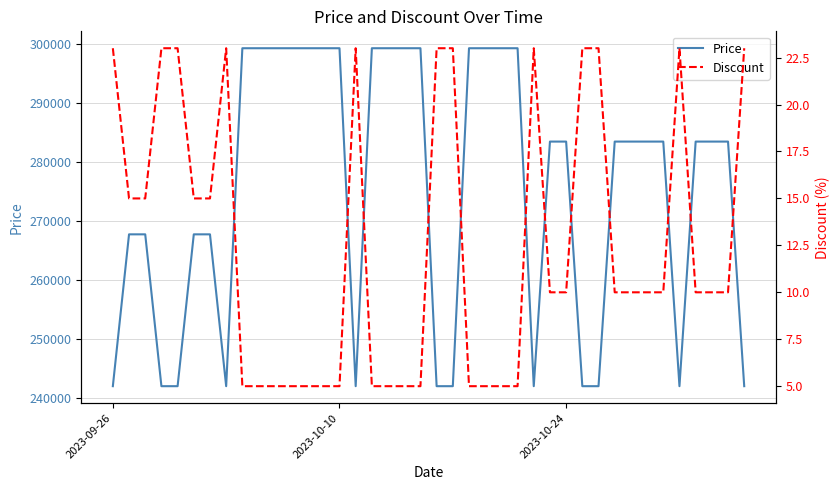

Count the Discount values in the range 5 to 23.

40